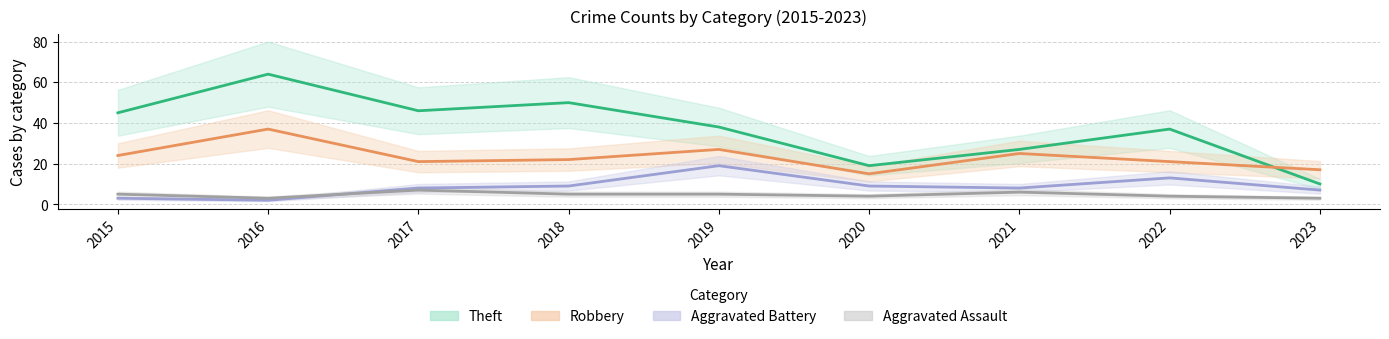

What is the total value across all series at 2019?

89